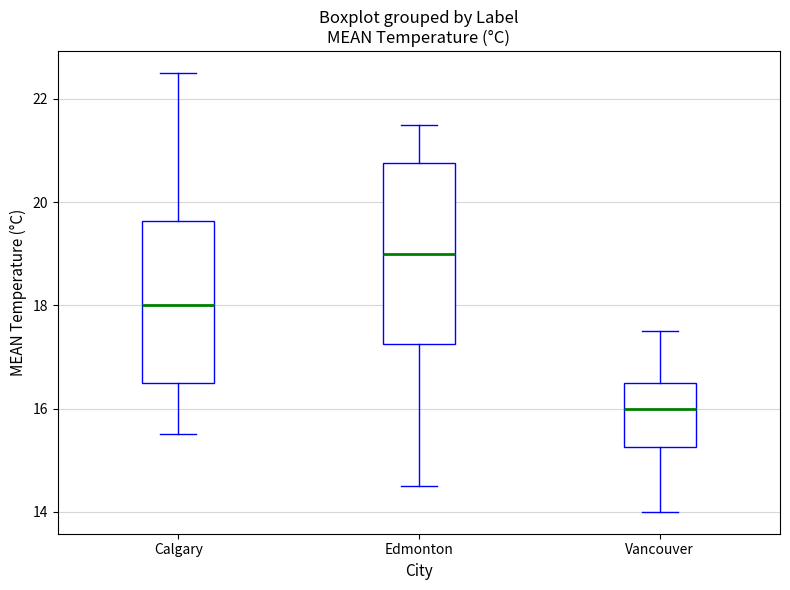

Which box has the lowest median line?

Vancouver